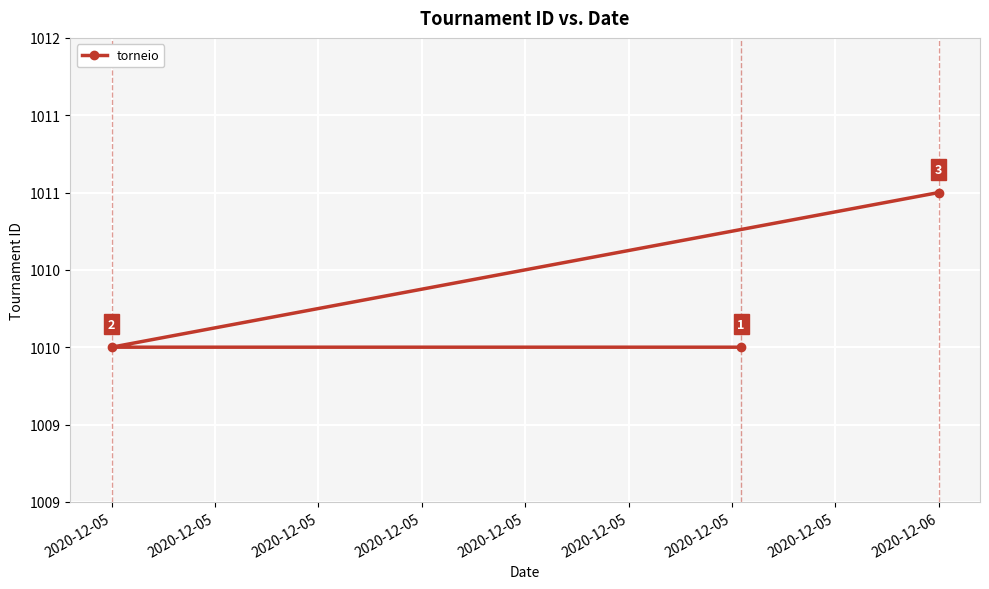

How many lines are shown in the chart?

1